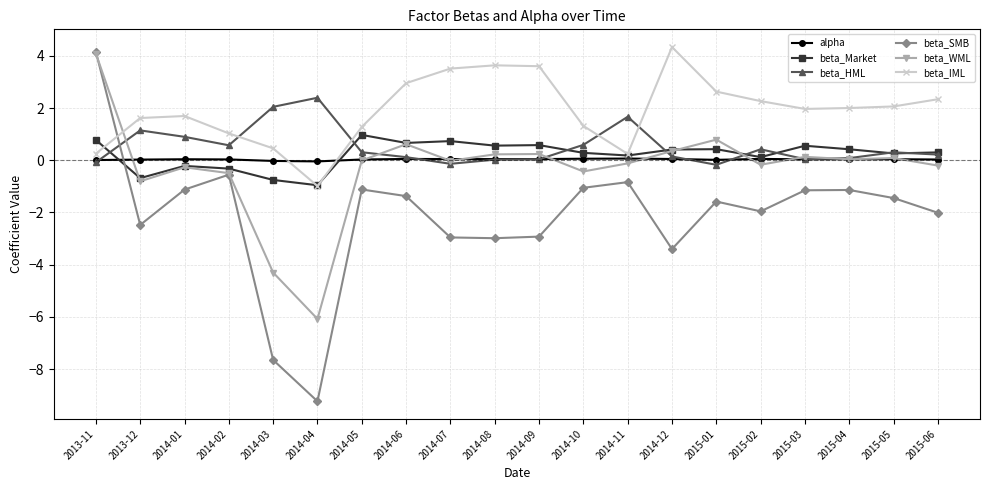

Which label corresponds to the smallest value in the chart?

2014-04